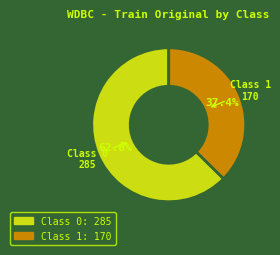

Is there any slice that represents more than half of the pie?

Yes